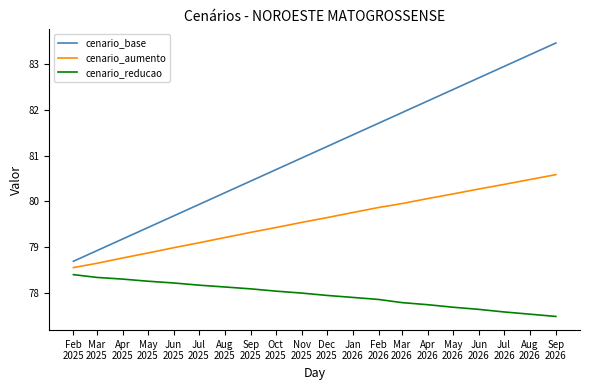

How many categories are shown in the chart?

20